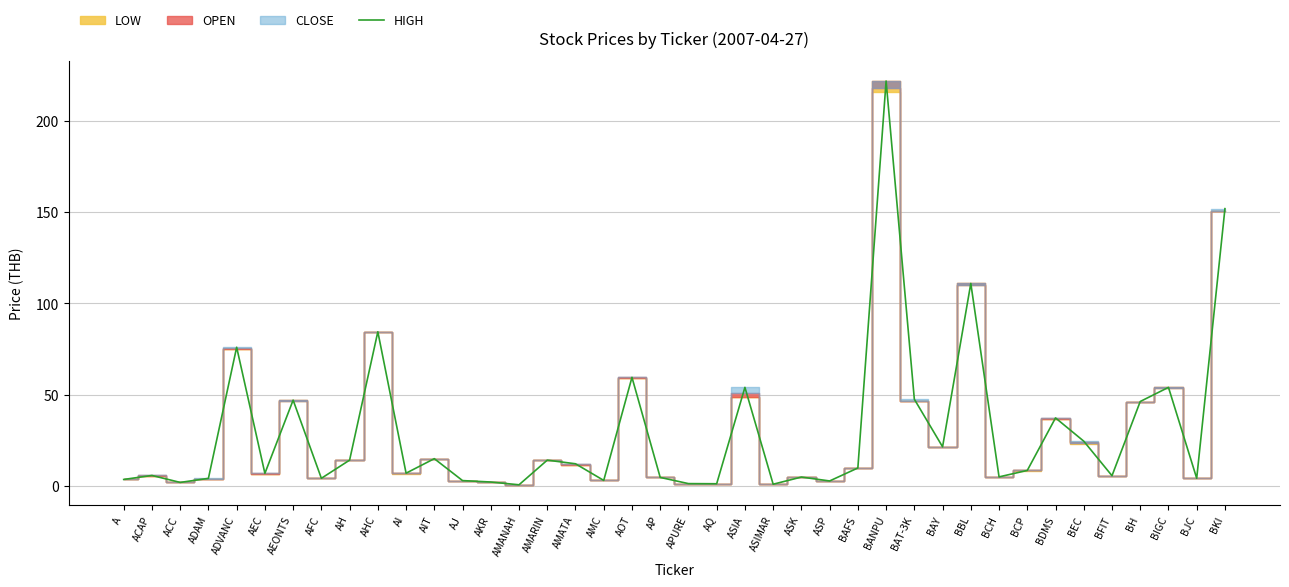

What is the change in value from AMANAH to BIGC?

+53.4